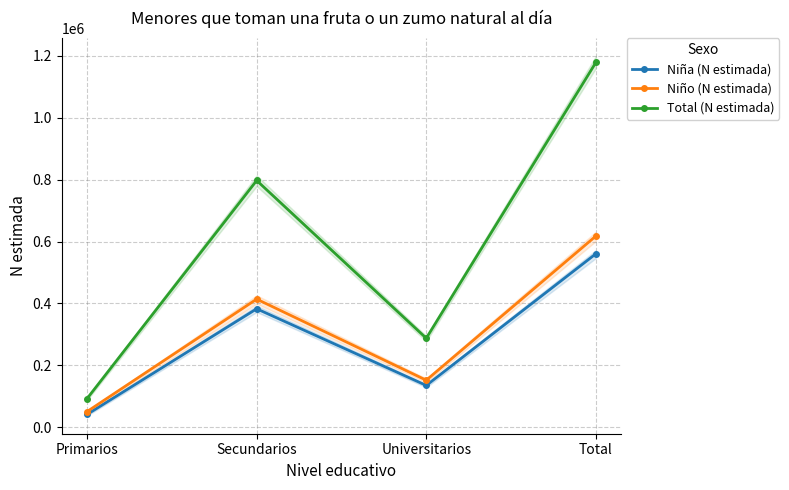

Which series has the widest spread of values?

Total (N estimada)